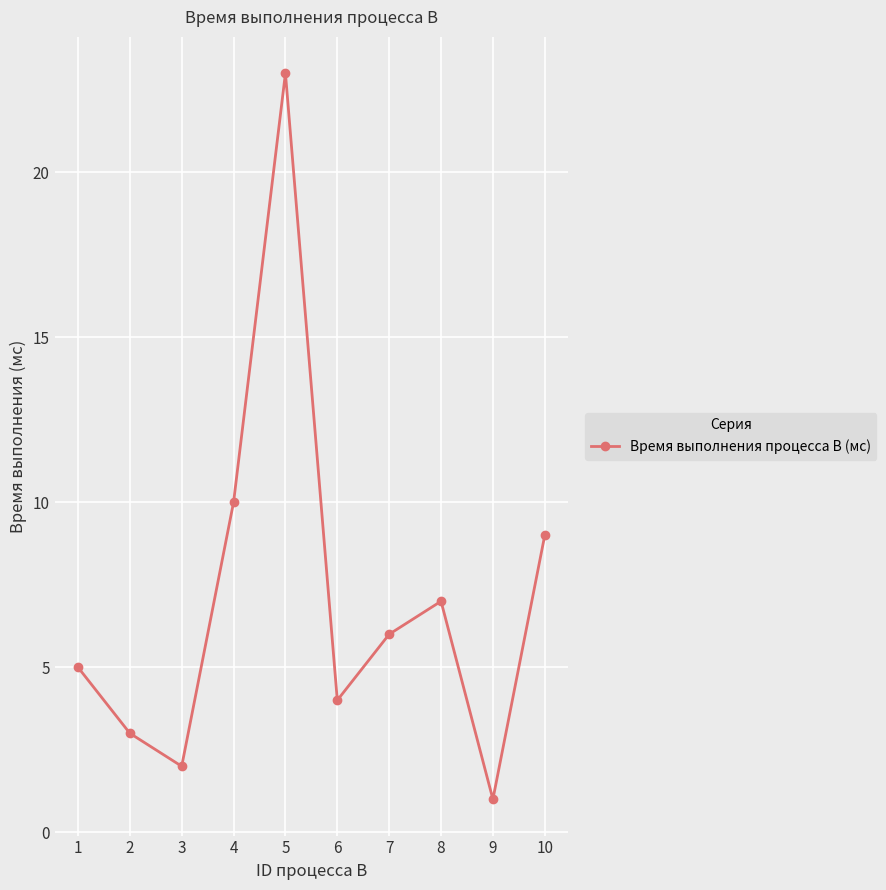

Reading right to left, list all the values displayed in this chart.

9	1	7	6	4	23	10	2	3	5